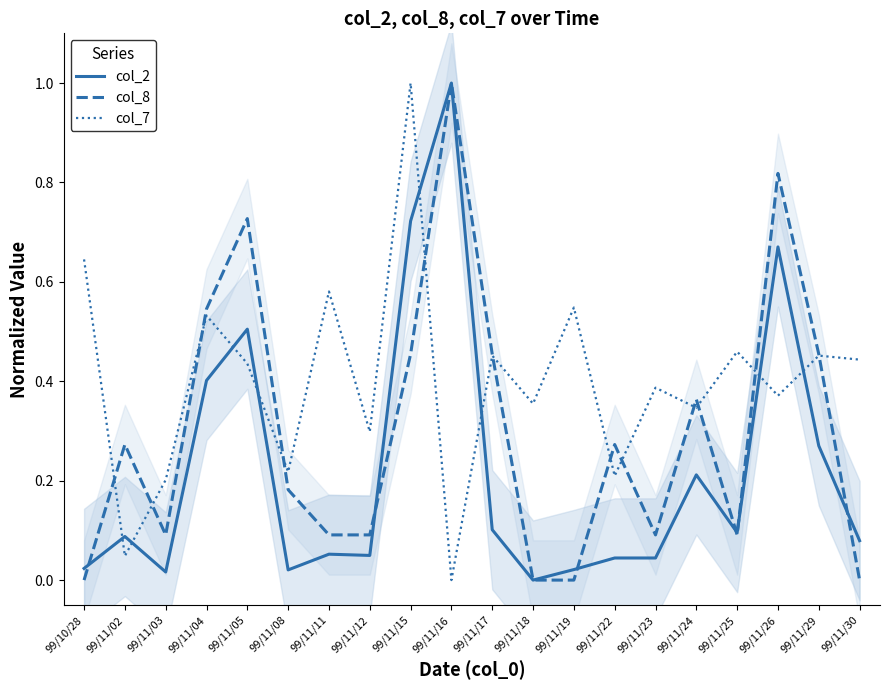

What is the label of the 9th point from the left?

99/11/15